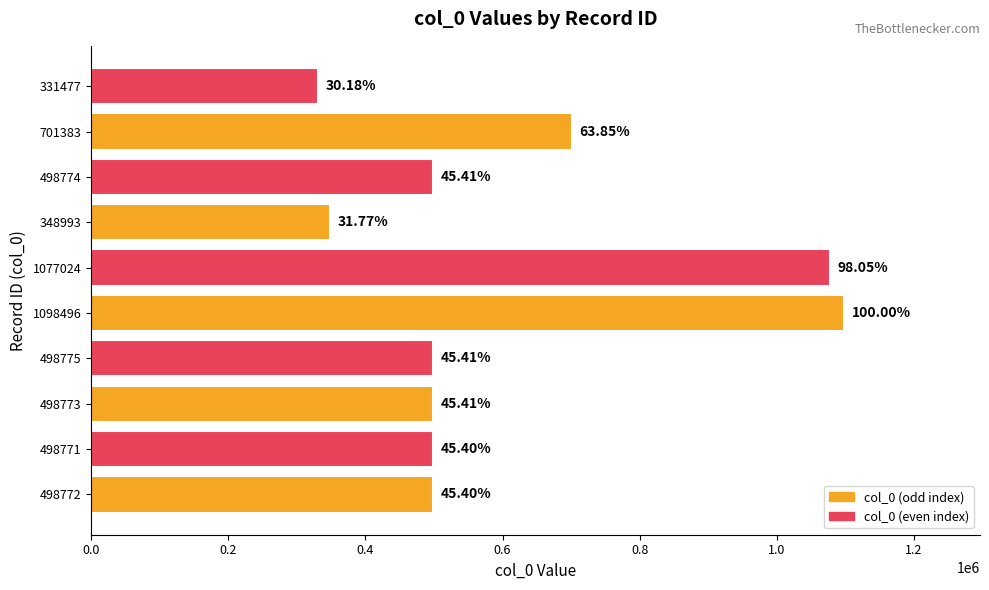

Are the bars horizontal?

Yes